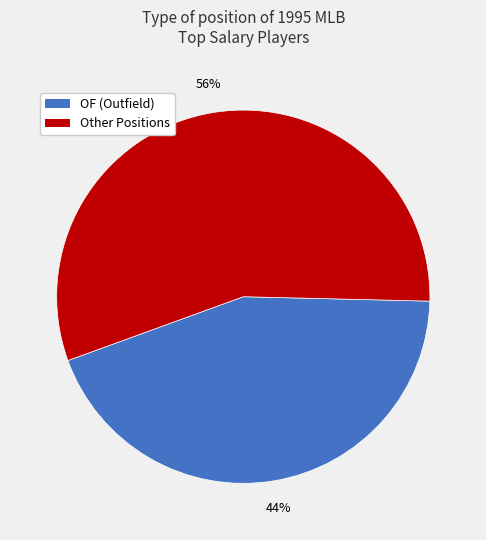

Is there any slice that represents more than half of the pie?

Yes